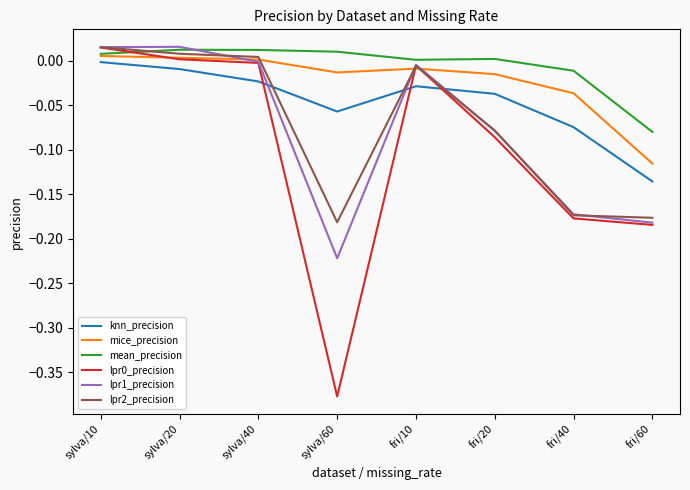

The mean_precision series shows -0.0 at fri/40. True or false?

True